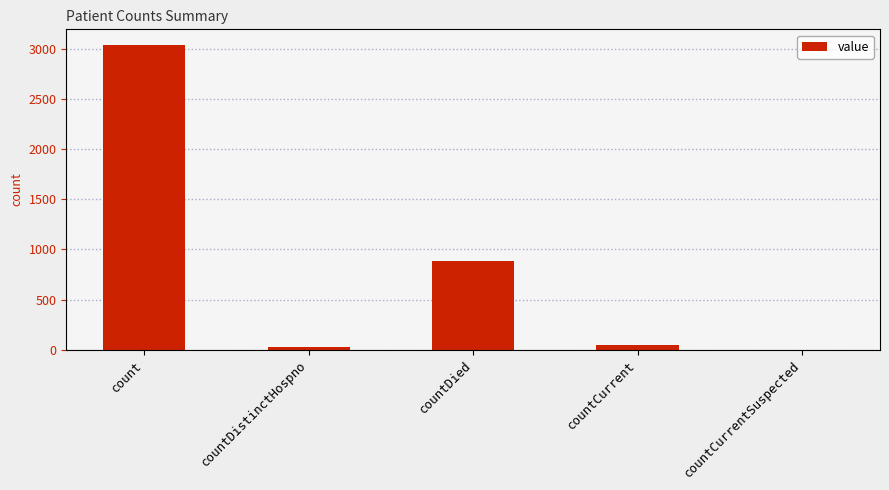

The chart shows a value of 29 at countDistinctHospno. True or false?

True